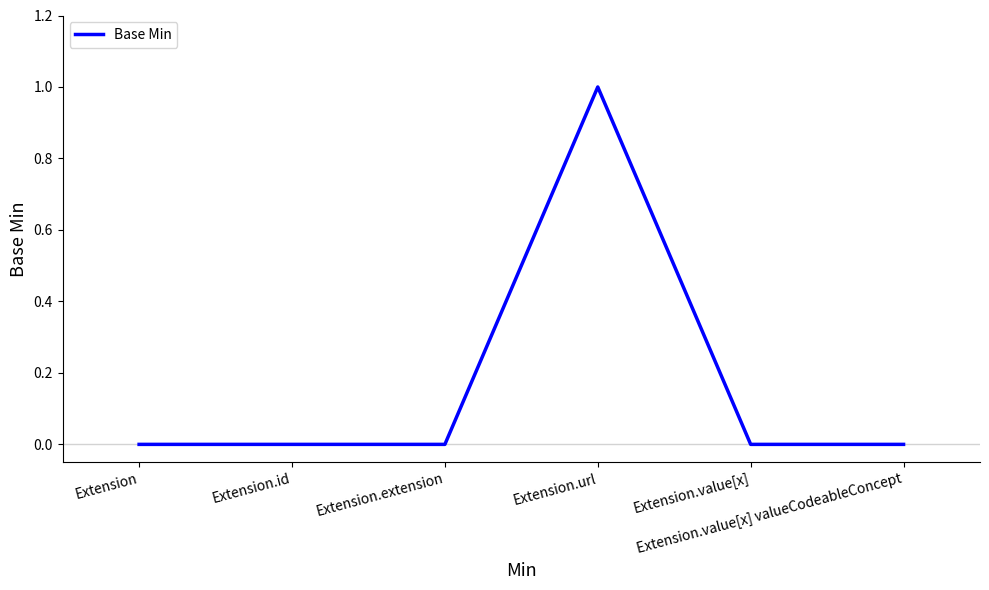

Count the number of data series in this chart.

1